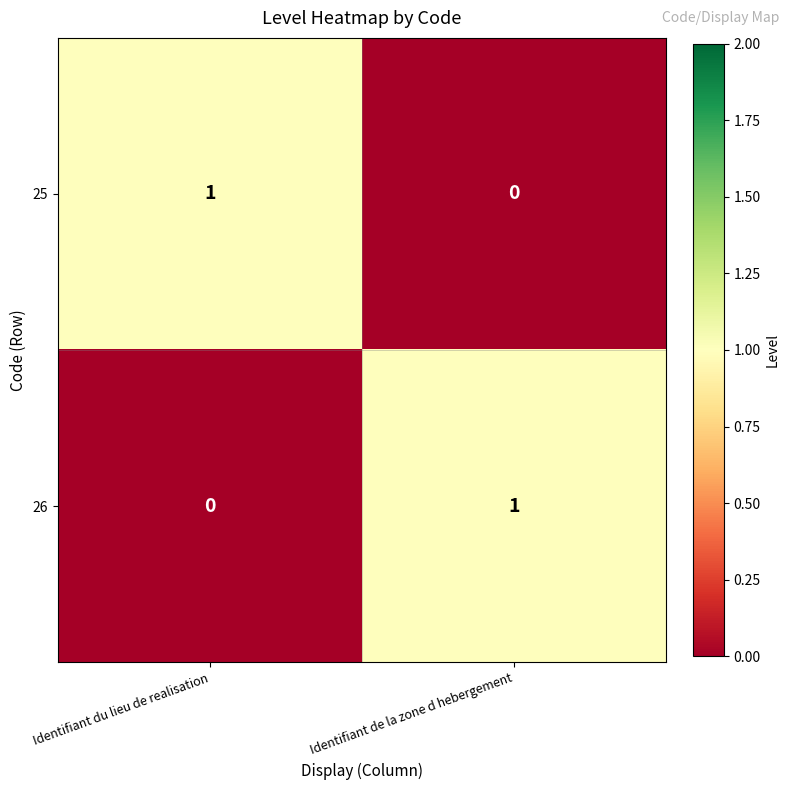

What is the difference between the highest and lowest values at Identifiant de la zone d hebergement?

1